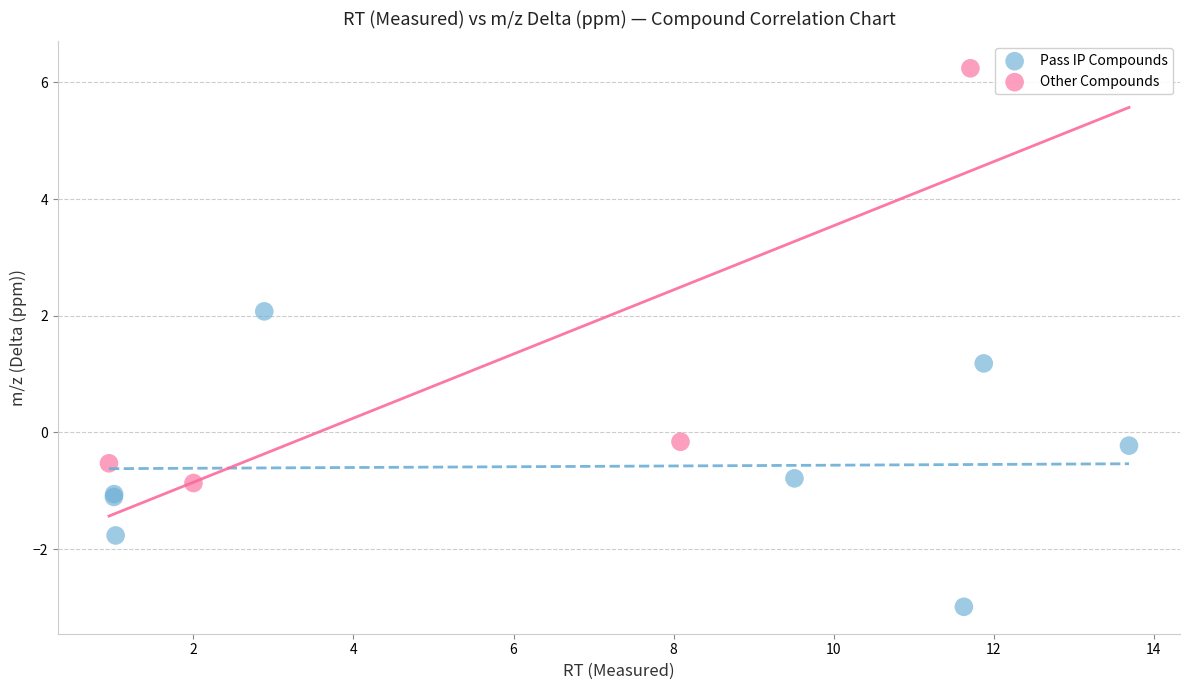

Which series reaches the maximum Y coordinate?

Other Compounds